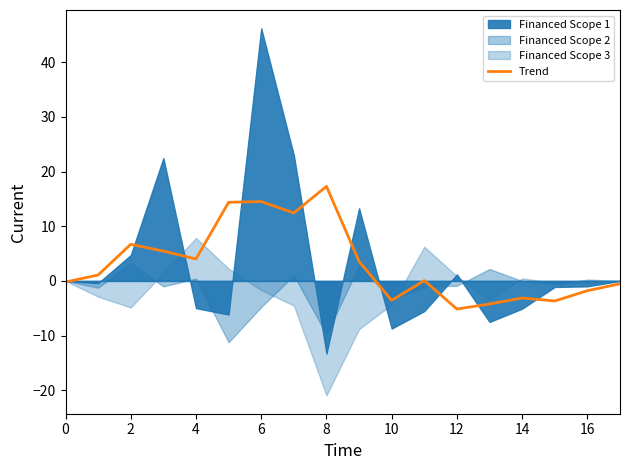

Does the chart display data point markers on the line(s)?

No